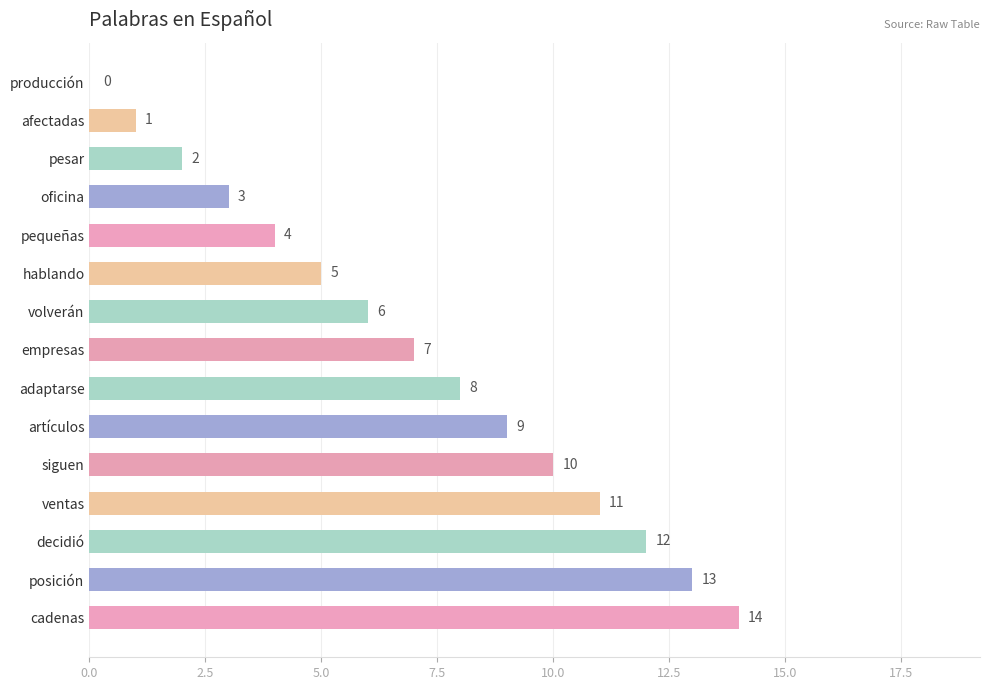

The chart shows a value of 4 at adaptarse. True or false?

False